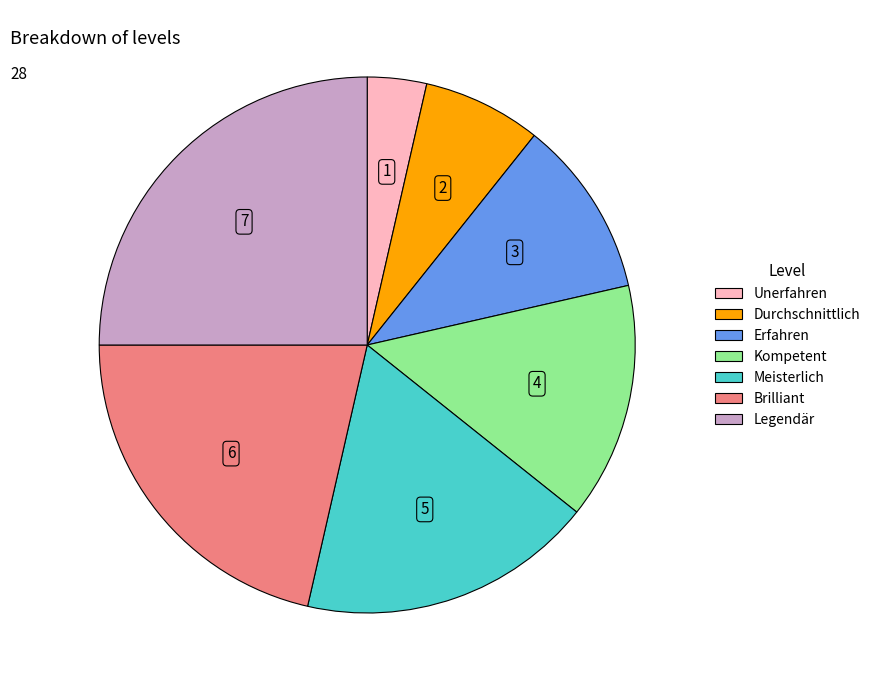

Do Erfahren and Kompetent together represent more than half of the pie?

No